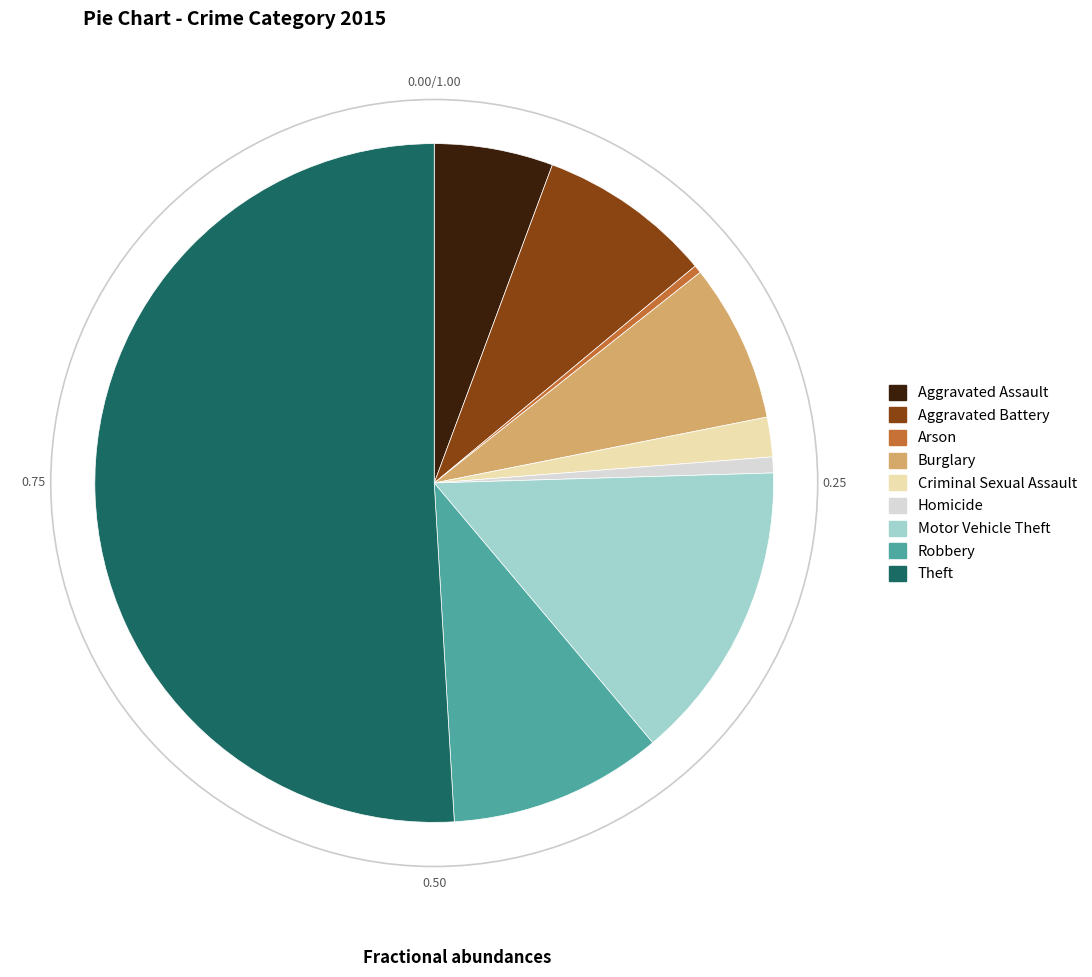

The Aggravated Battery slice represents 8% of the pie. True or false?

True